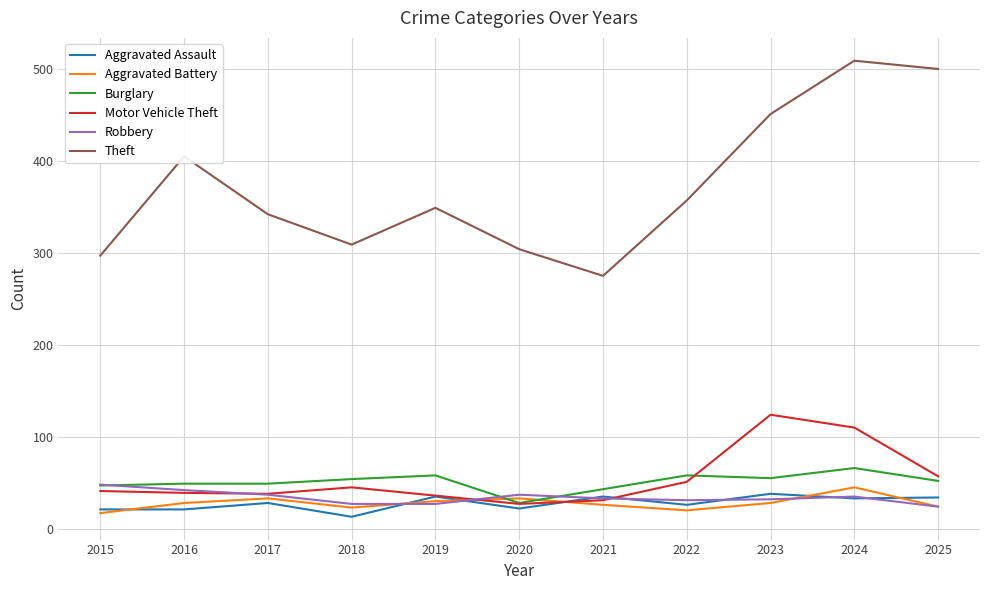

Where is Theft nearest to the value 392?

2016